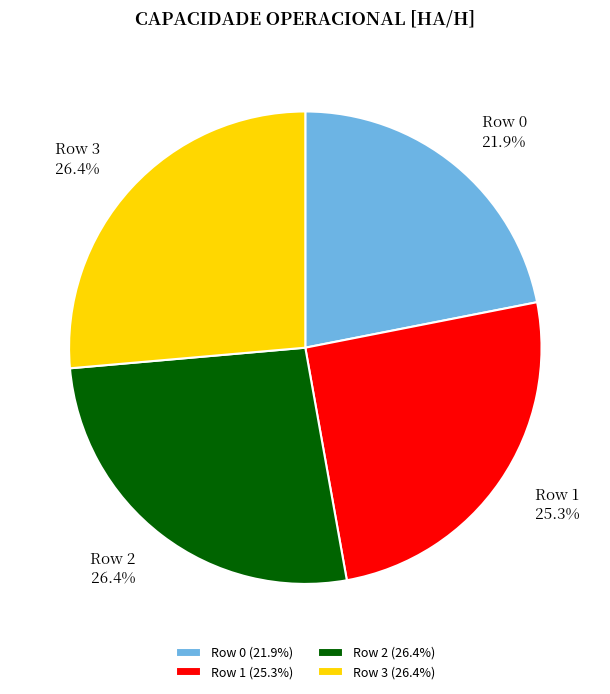

Between Row 3 and Row 1, which is larger?

Row 3